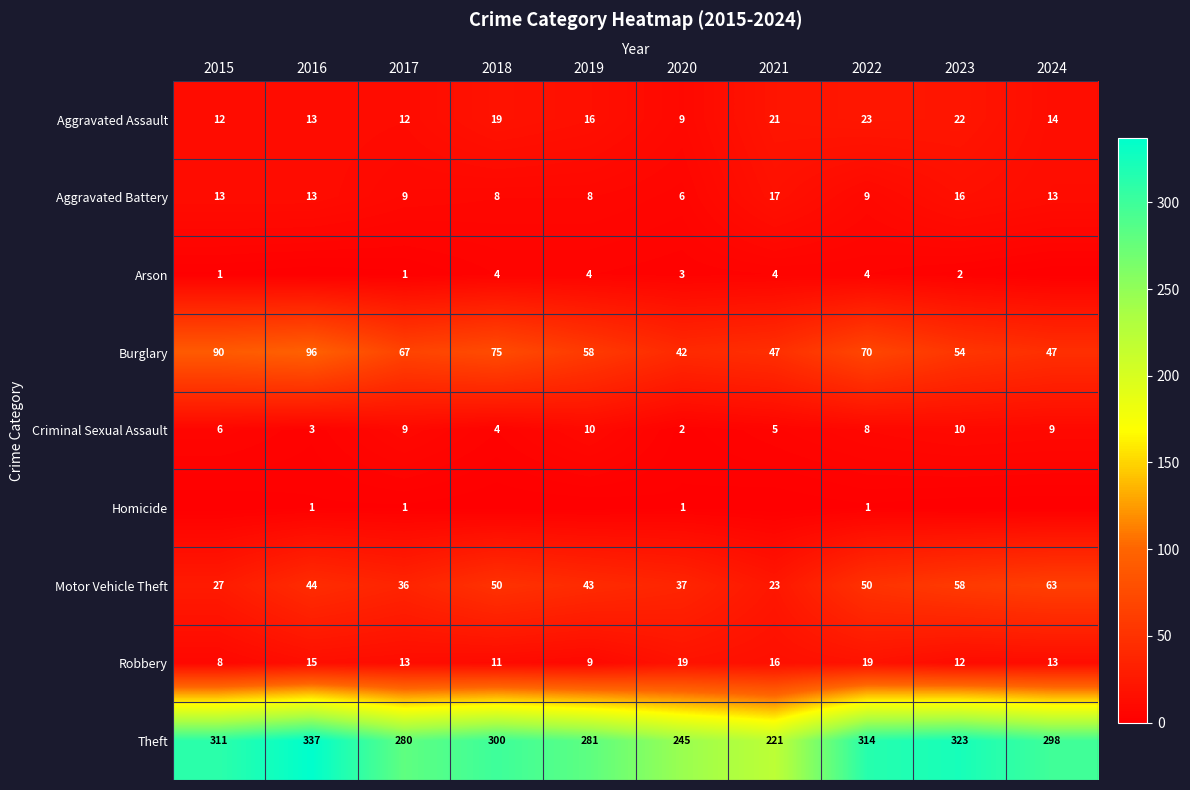

Where is Criminal Sexual Assault nearest to the value 6?

2015